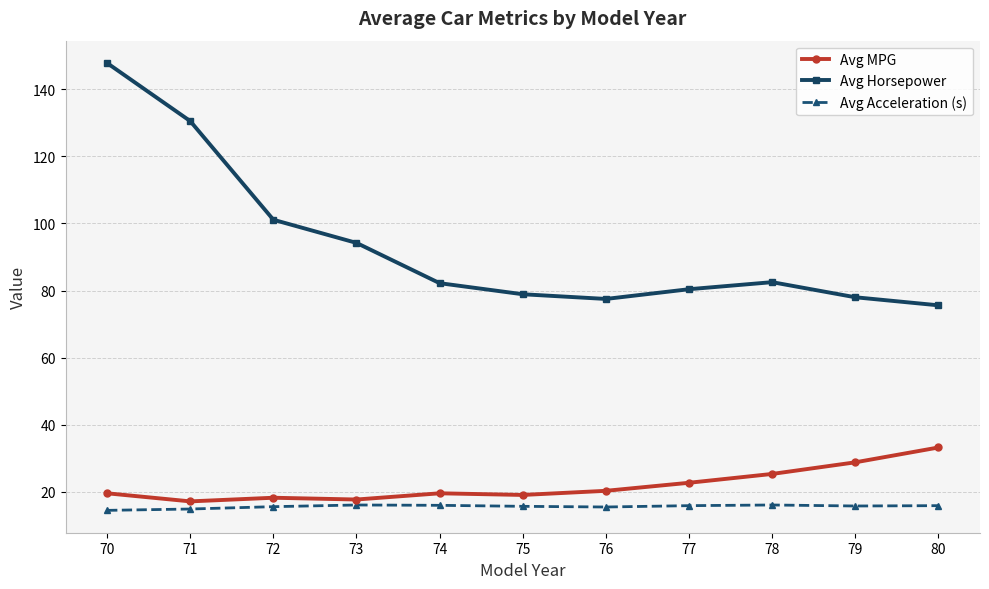

Between 72 and 74, which series saw the biggest shift?

Avg Horsepower